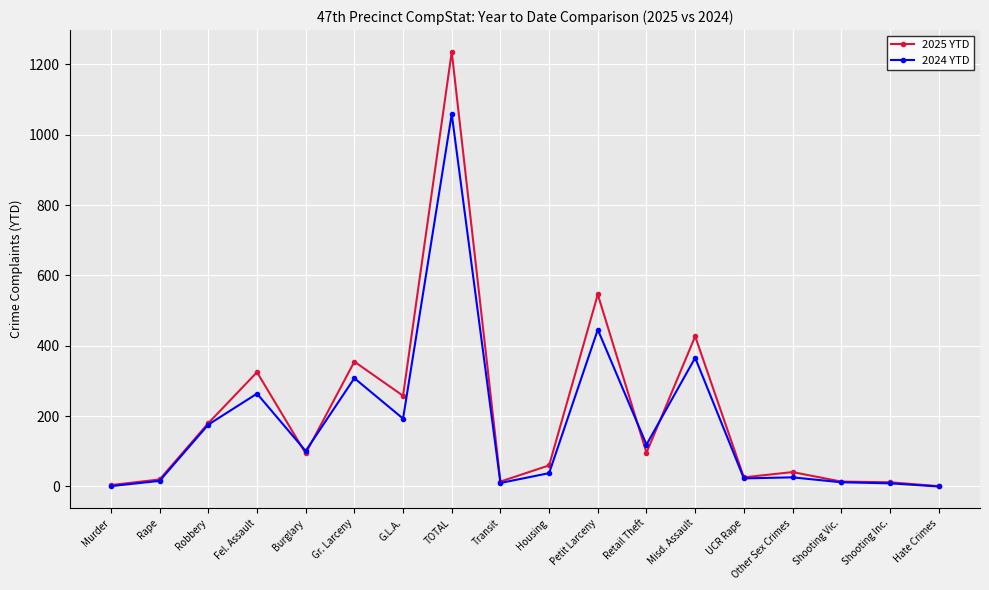

Where is 2024 YTD nearest to the value 529?

Petit Larceny